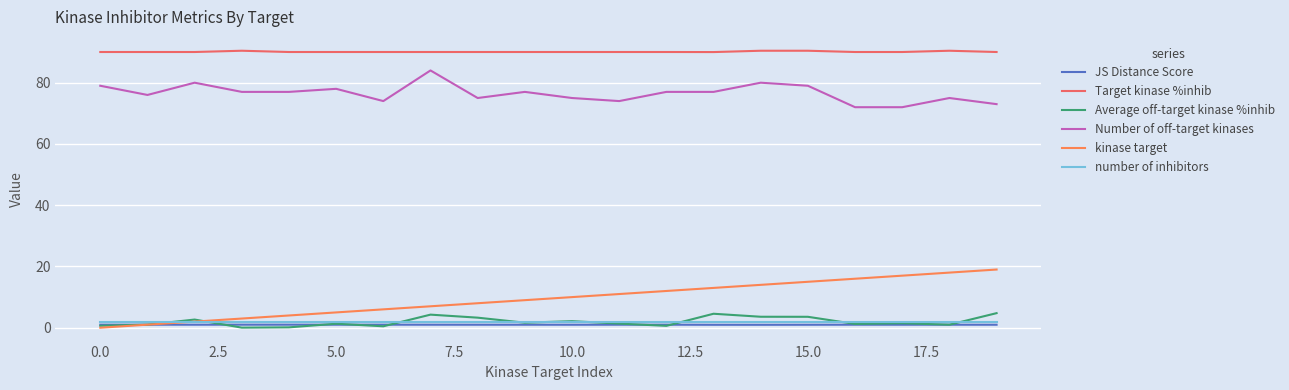

What is the label of the 6th point from the right?

14